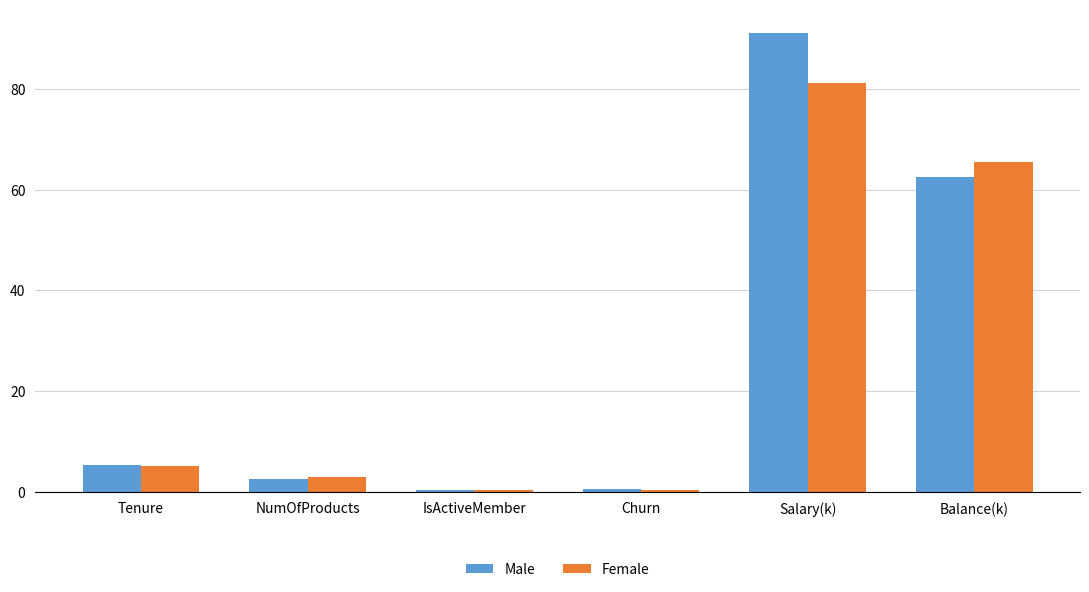

What is the difference between the highest and lowest values at Balance(k)?

3.0